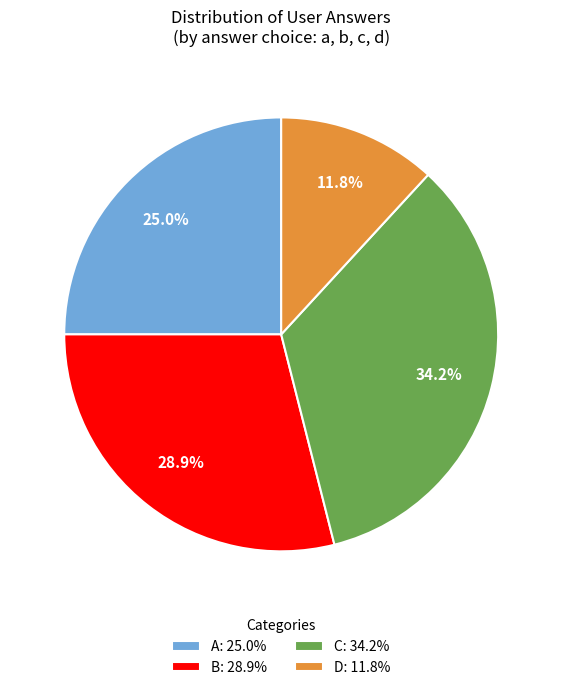

What portion of the pie excludes A: 25.0%?

75.0%